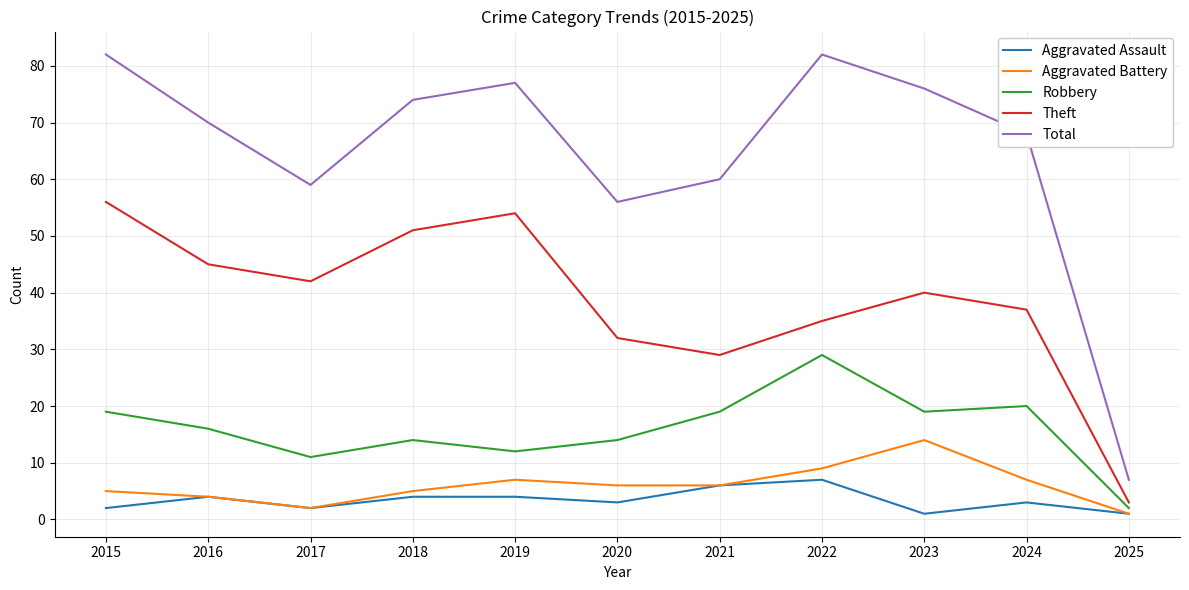

At which label does Robbery first exceed 16?

2015